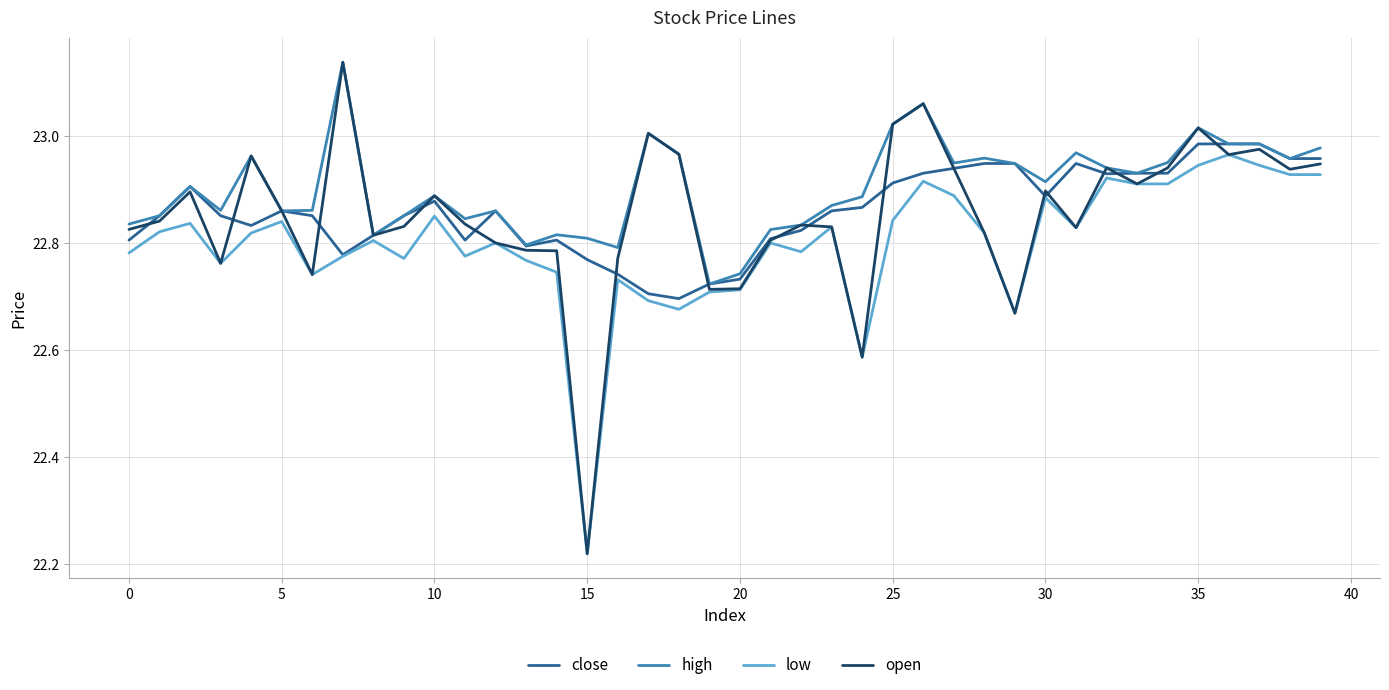

Which series has the widest spread of values?

open